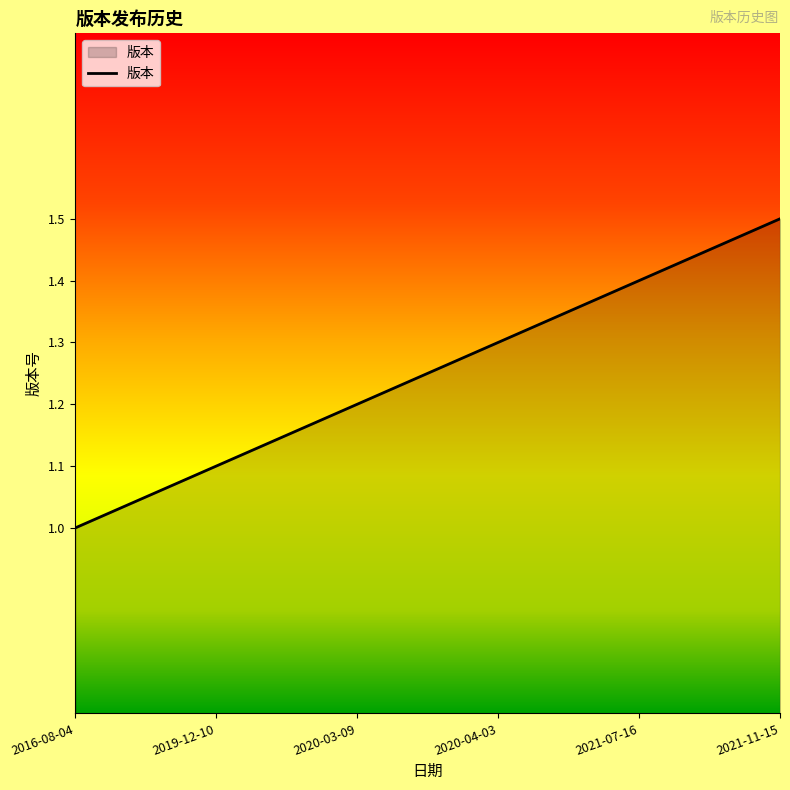

Reading left to right, extract all data points from this chart.

2016-08-04=1.0	2019-12-10=1.1	2020-03-09=1.2	2020-04-03=1.3	2021-07-16=1.4	2021-11-15=1.5